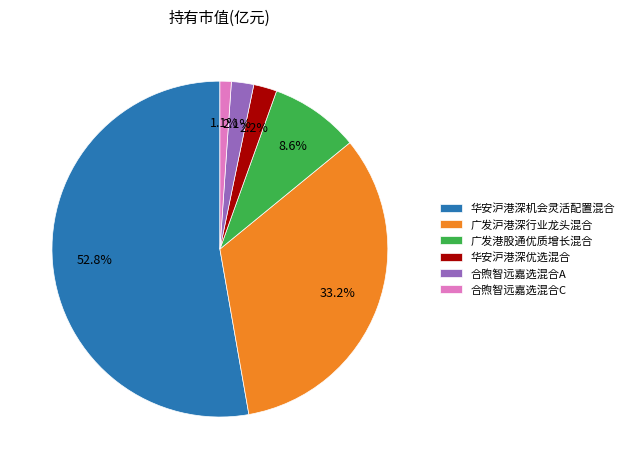

True or false: 广发沪港深行业龙头混合 accounts for 27% of the total.

False